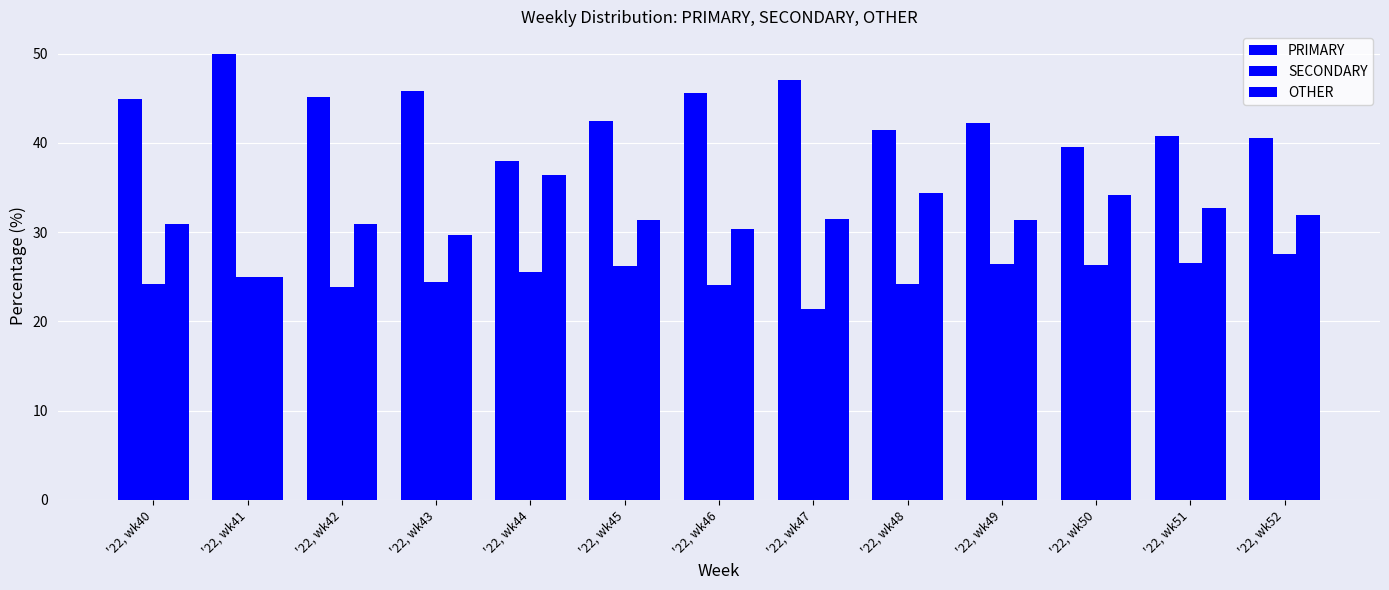

Is the value of PRIMARY at '22, wk51 greater than the value of SECONDARY at '22, wk51?

Yes